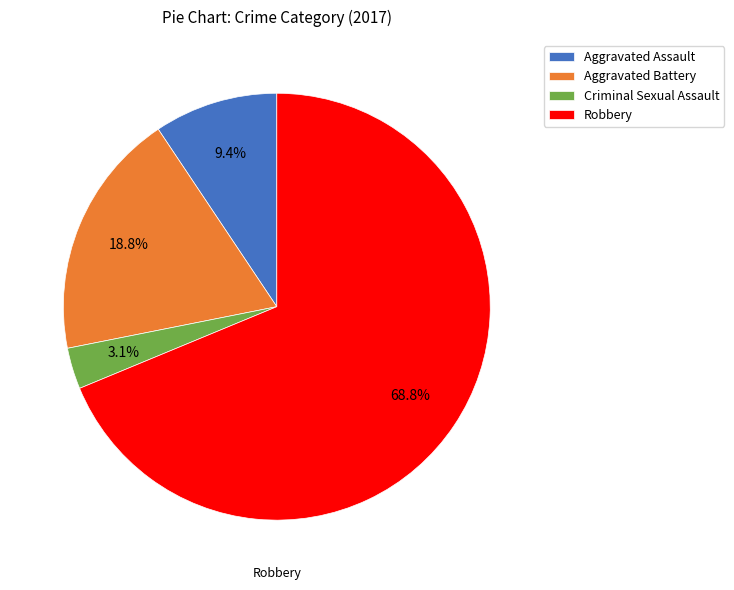

Does Aggravated Battery account for over 50% of the chart?

No